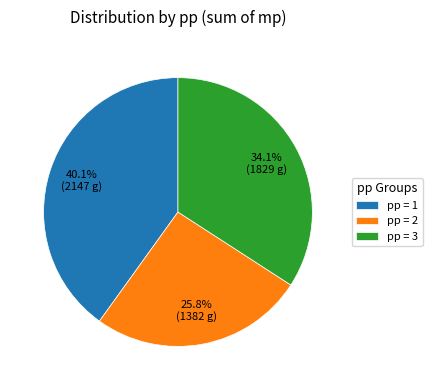

Between pp = 3 and pp = 1, which is larger?

pp = 1